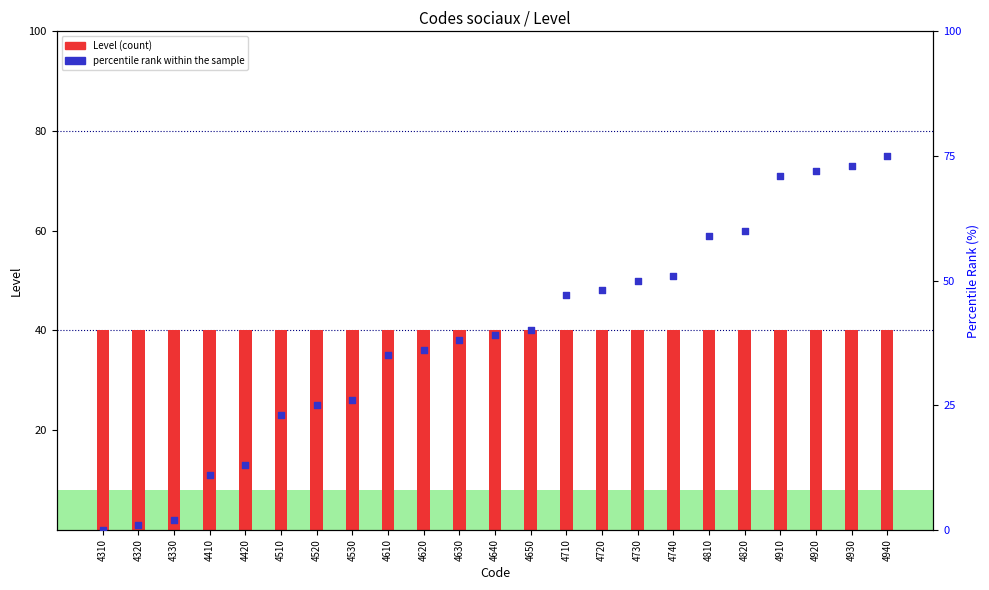

What are all the series names shown in the legend?

Level (count), percentile rank within the sample